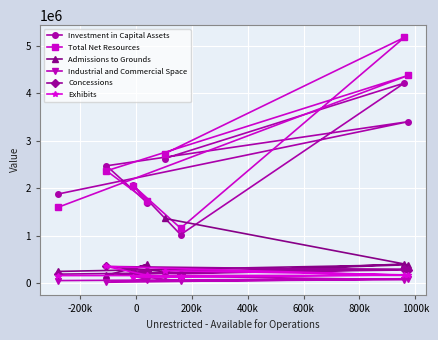

What is the sum of all Industrial and Commercial Space values?

654471